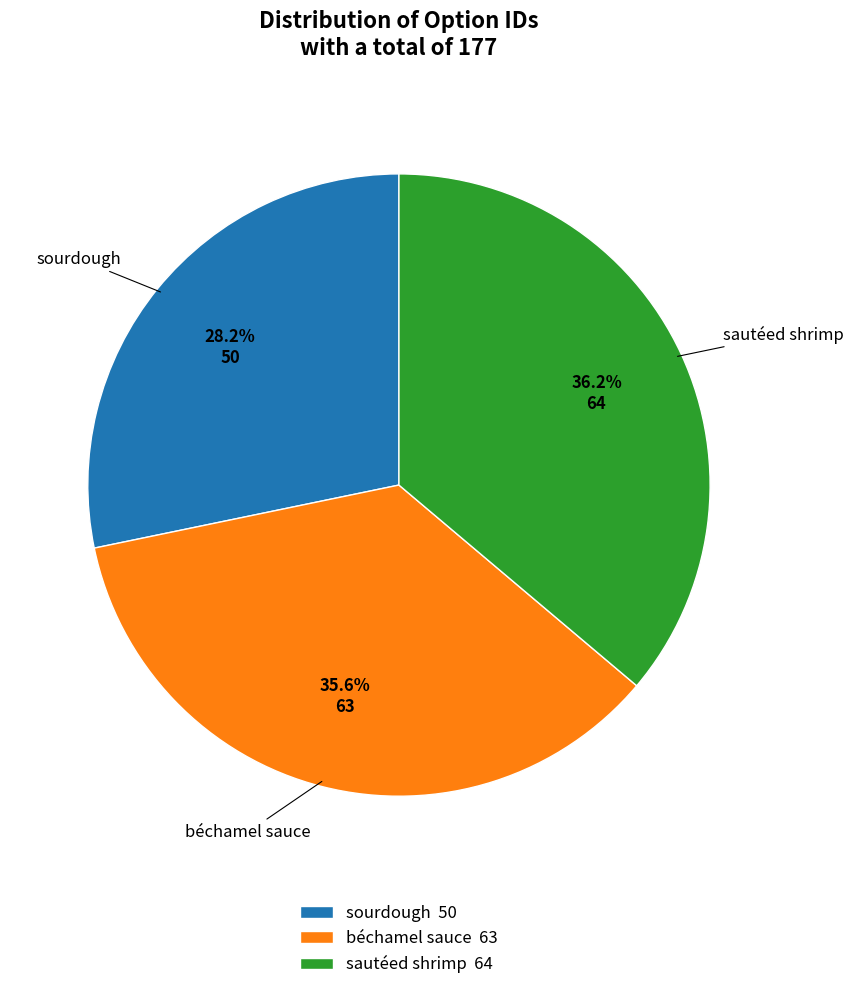

Is there any slice that represents more than half of the pie?

No